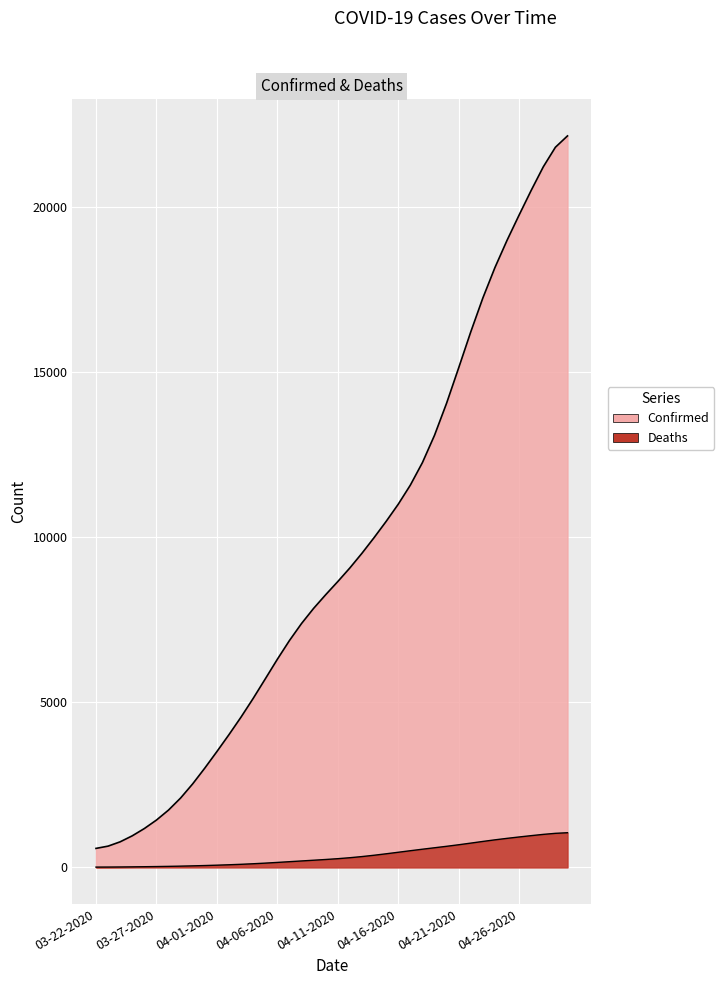

Does the chart display data point markers on the line(s)?

No